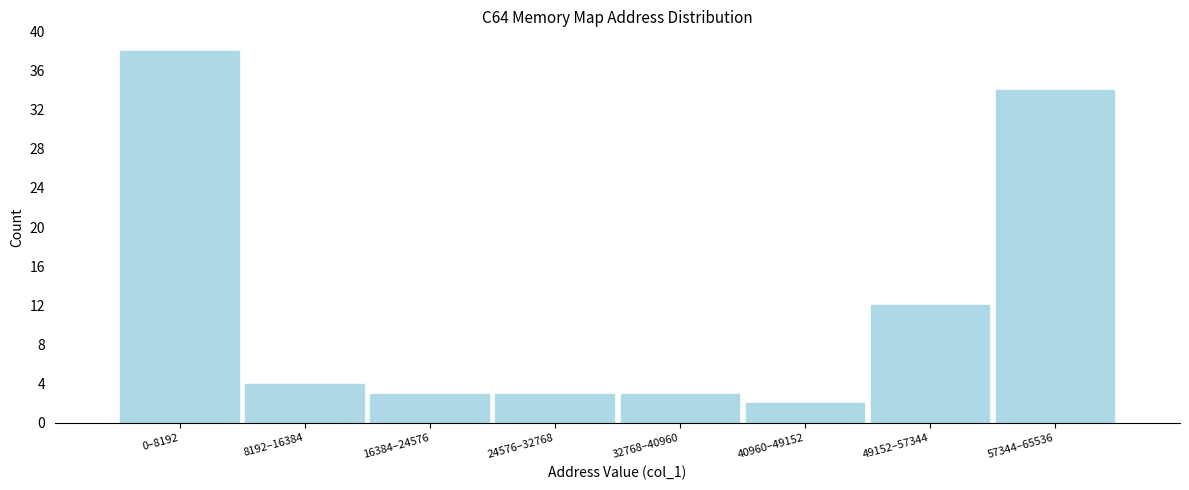

Reading right to left, what are all the values shown in this chart?

57344–65536=34	49152–57344=12	40960–49152=2	32768–40960=3	24576–32768=3	16384–24576=3	8192–16384=4	0–8192=38